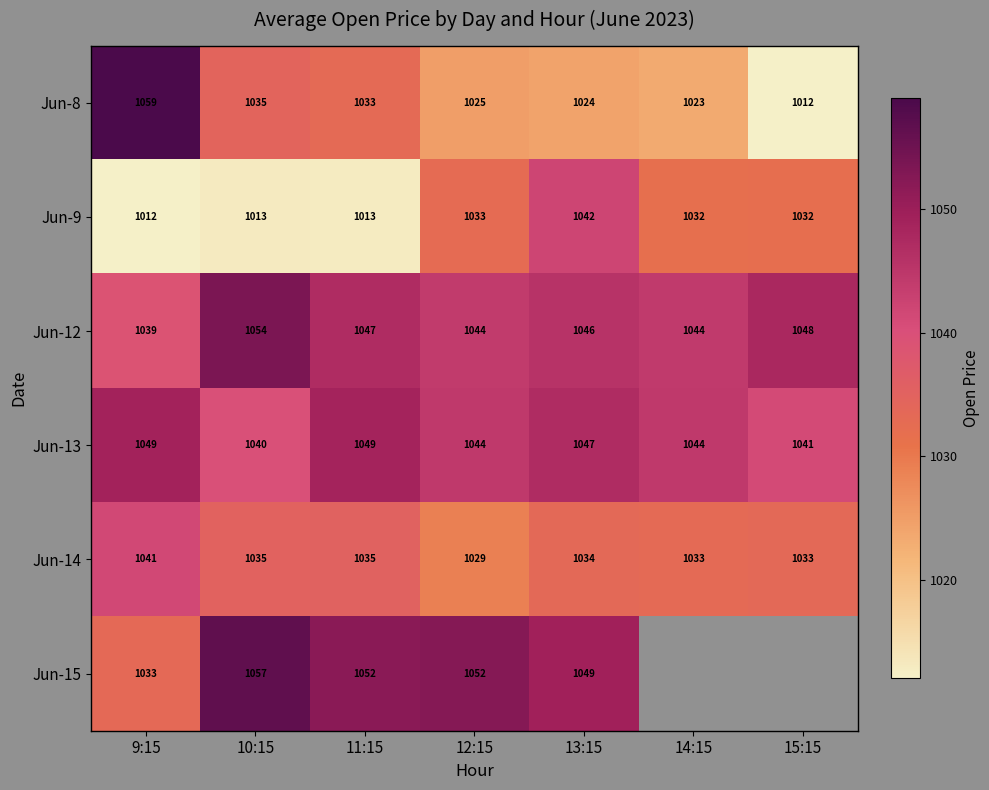

True or false: Jun-15 has a value of 1762.4 at 10:15.

False